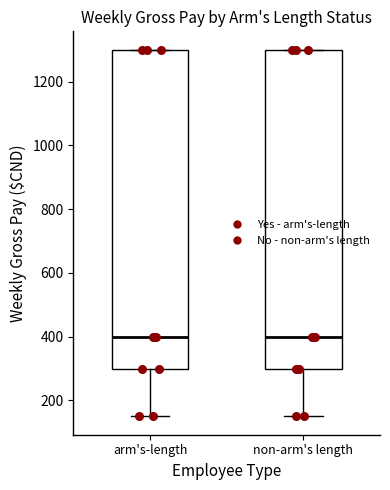

Where does the median line of the box for arm's-length sit on the y-axis? The values are not printed on the chart, so give them approximately, as read against the axis.

400